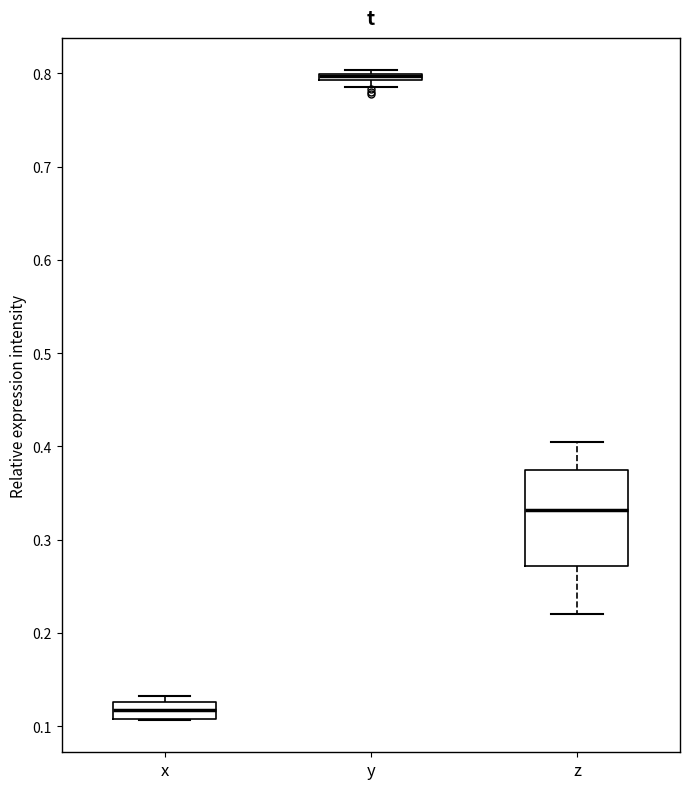

Comparing the boxes themselves (not the whiskers), which one is the tallest?

z